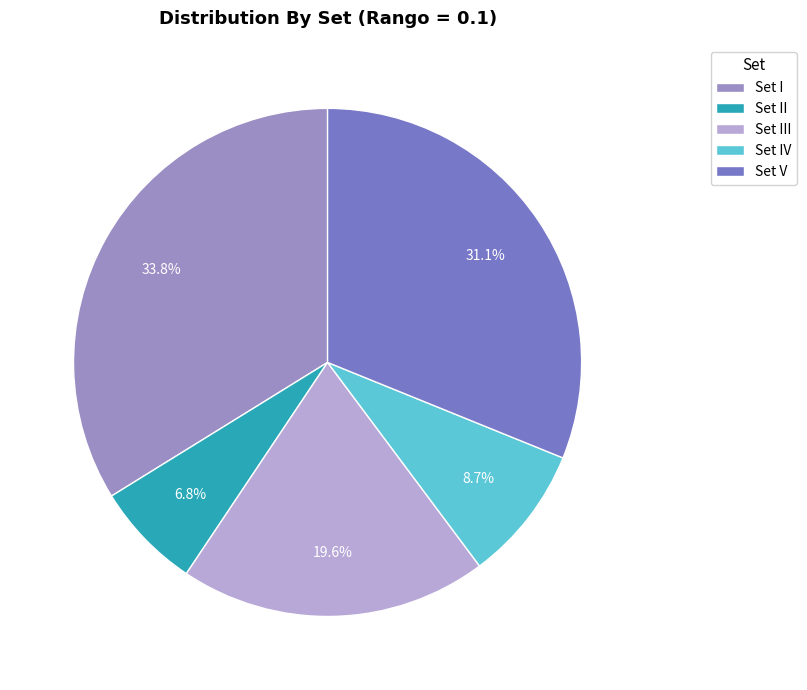

To the nearest percent, what percentage of the pie is Set III?

20%